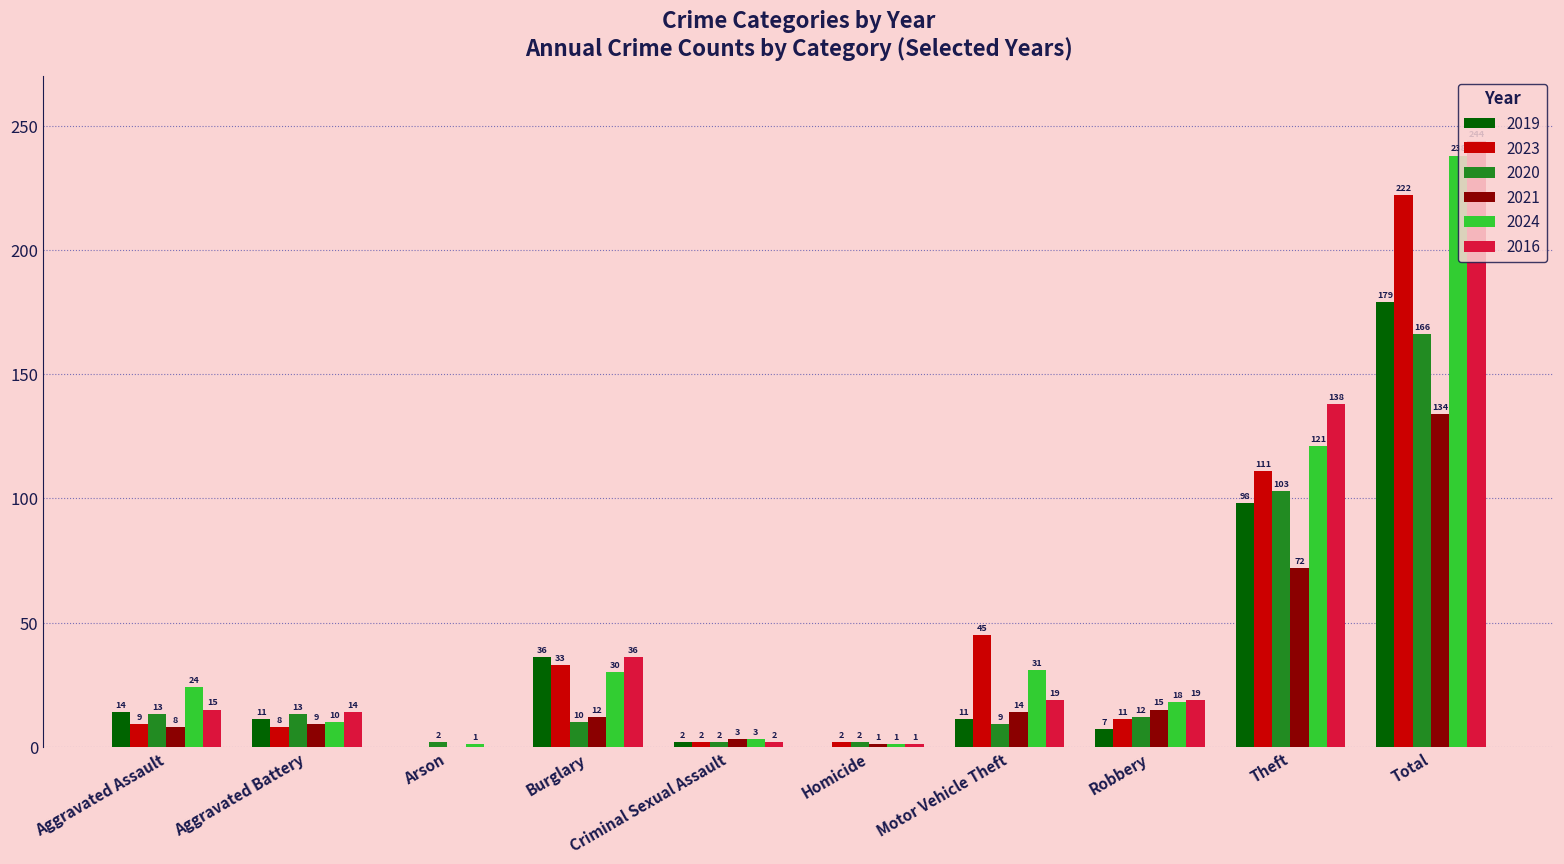

Are the bars grouped side by side (vs. stacked)?

Yes